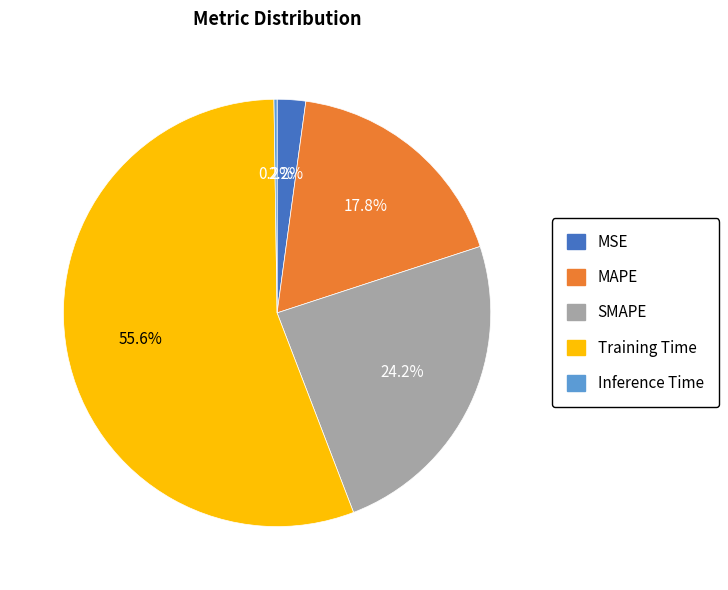

Is there a majority slice in this chart?

Yes